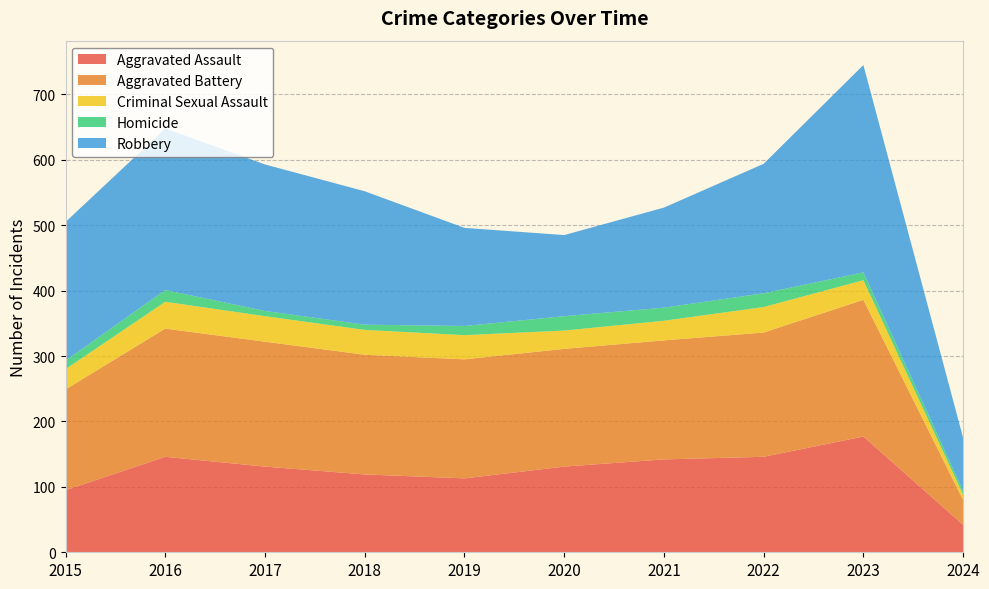

Reading left to right, transcribe all the data shown in this chart.

Aggravated Assault: 95	146	131	119	113	131	142	146	177	42
Aggravated Battery: 154	196	191	183	182	180	182	190	209	38
Criminal Sexual Assault: 31	41	39	38	37	28	30	39	30	8
Homicide: 13	18	8	8	14	22	20	21	12	6
Robbery: 212	247	224	204	150	124	153	198	317	81